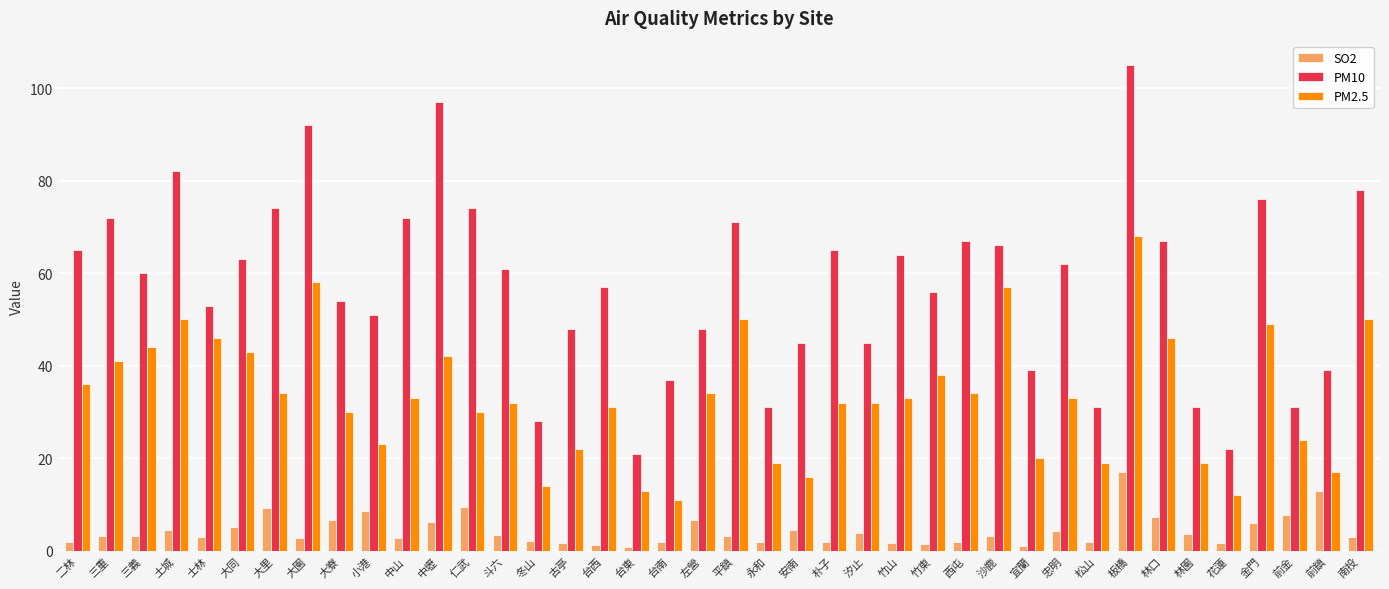

How many data points does each series have?

40